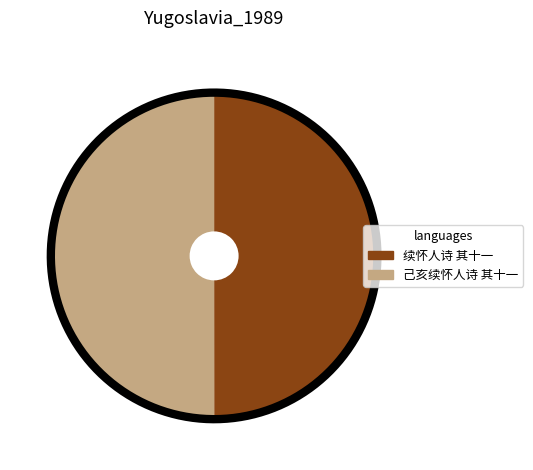

Which category has the biggest portion of the pie?

己亥续怀人诗 其十一